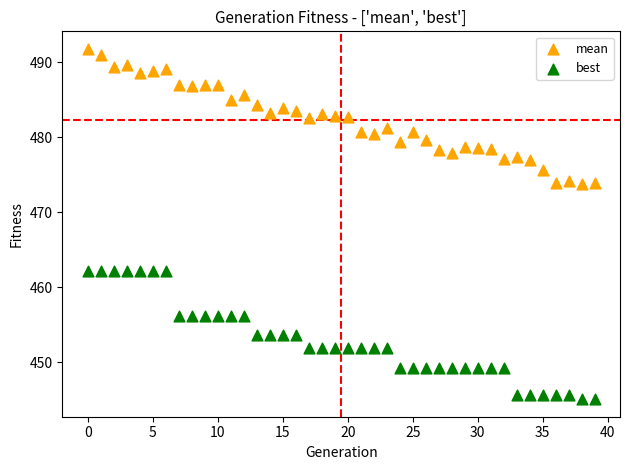

Across all data points, what is the range of Y values (max minus min)?

46.7